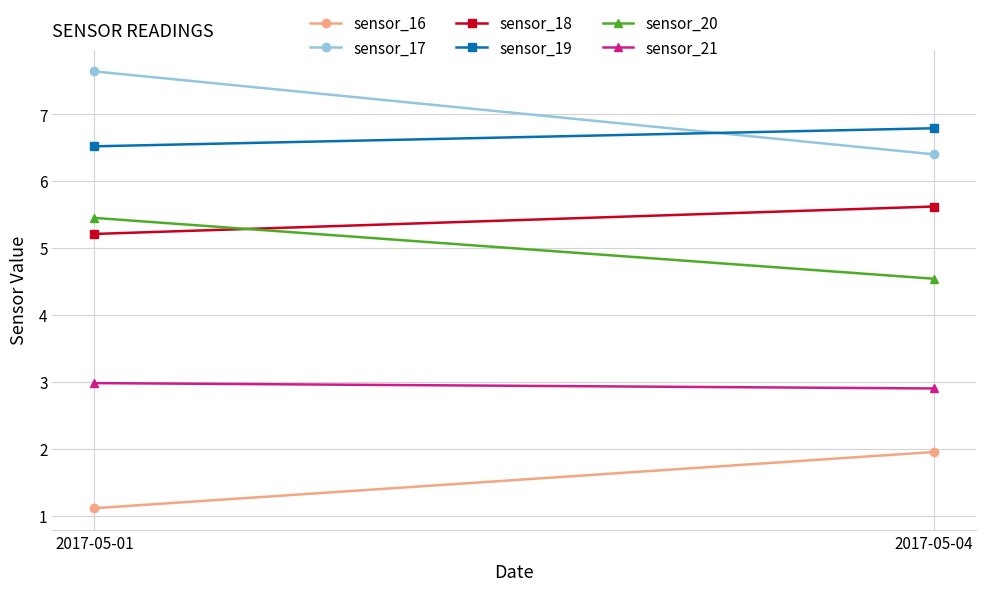

The sensor_18 series shows 5.2 at 2017-05-01. True or false?

True